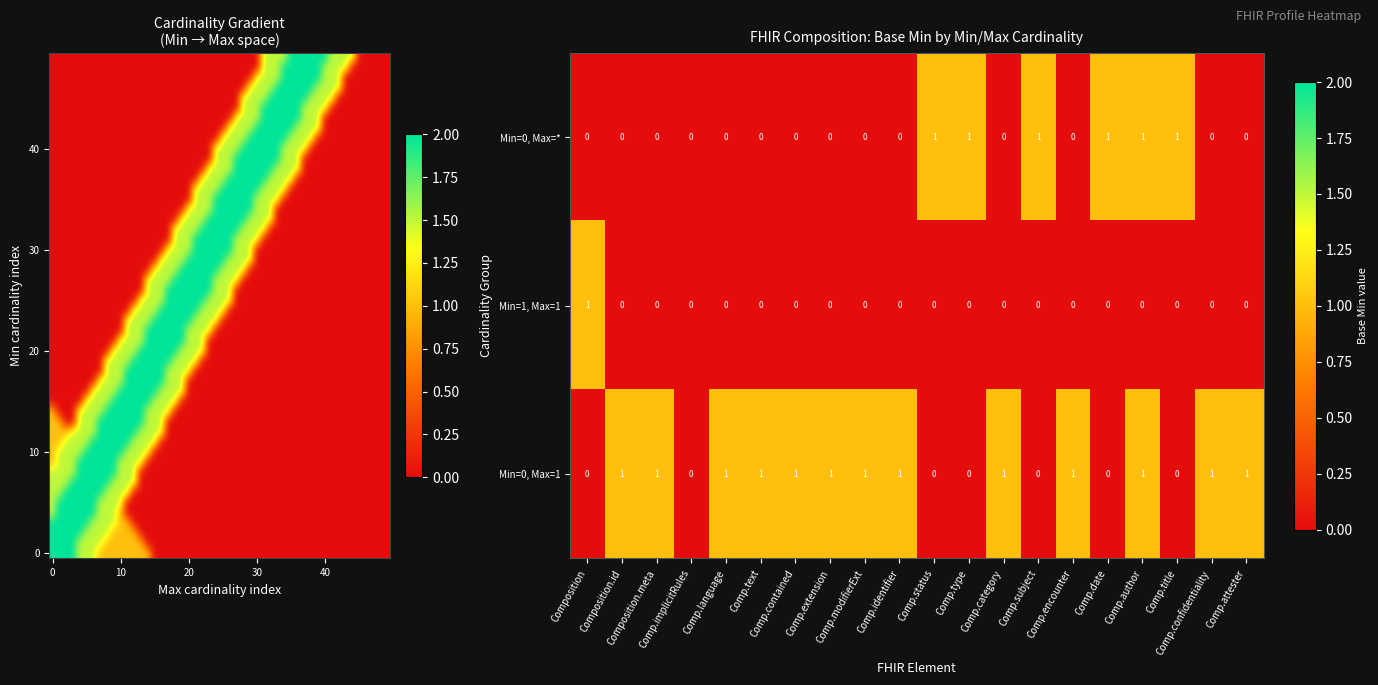

How many Min=0, Max=* values are between 0 and 1?

20